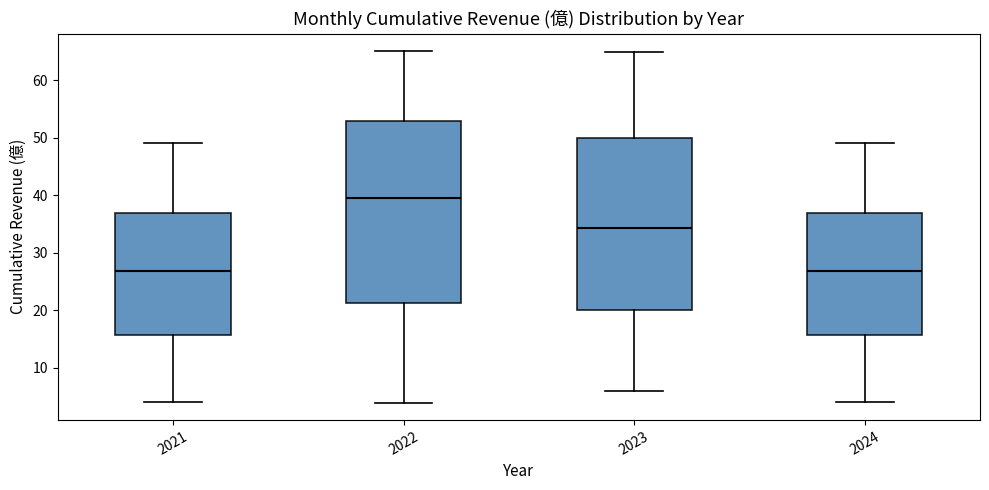

Where is the lower edge of the box at x = 2023 on the y-axis? The values are not printed on the chart, so give them approximately, as read against the axis.

20